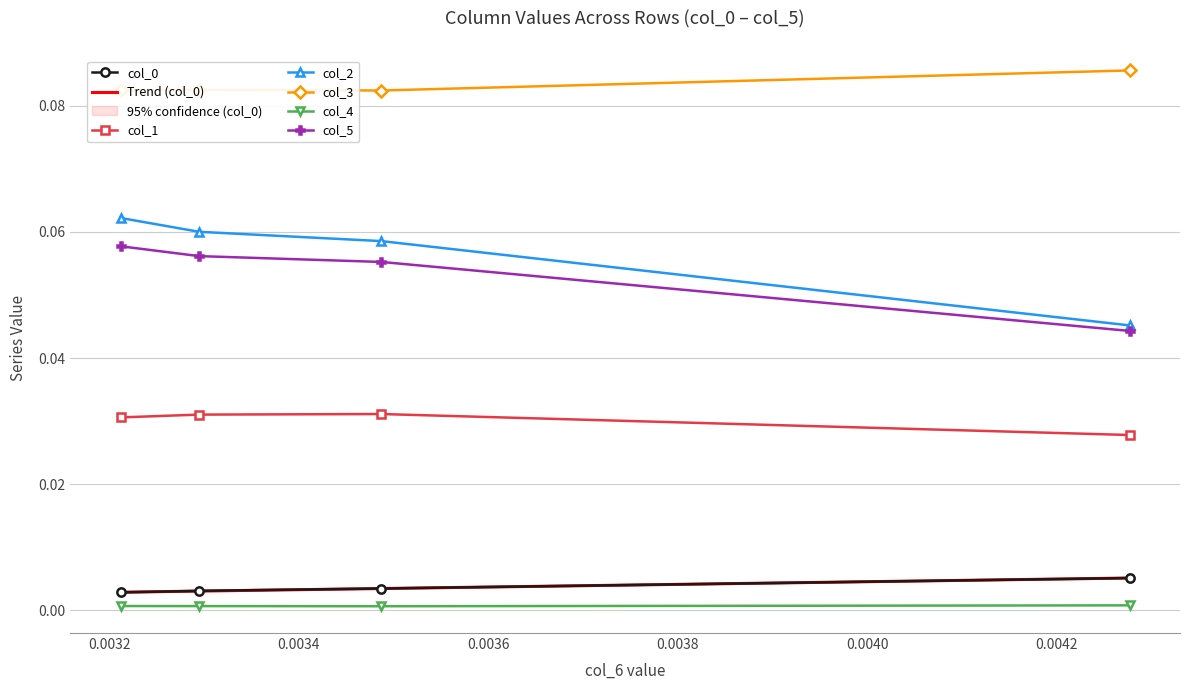

What are all the series names shown in the legend?

col_0, col_1, col_2, col_3, col_4, col_5